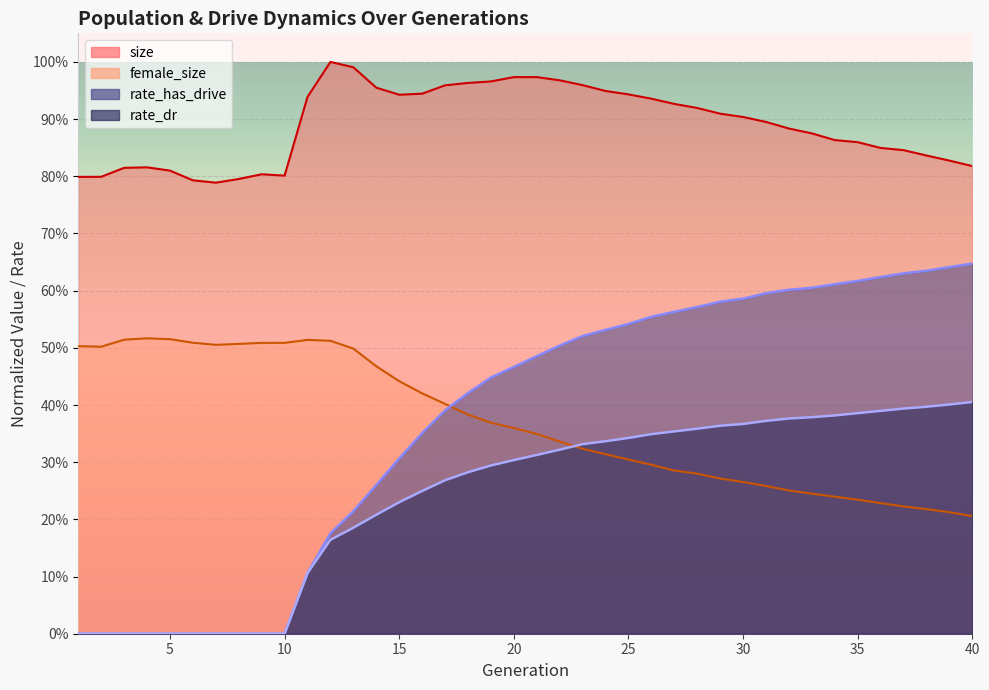

What is the spread (max minus min) of values at 27?

0.6